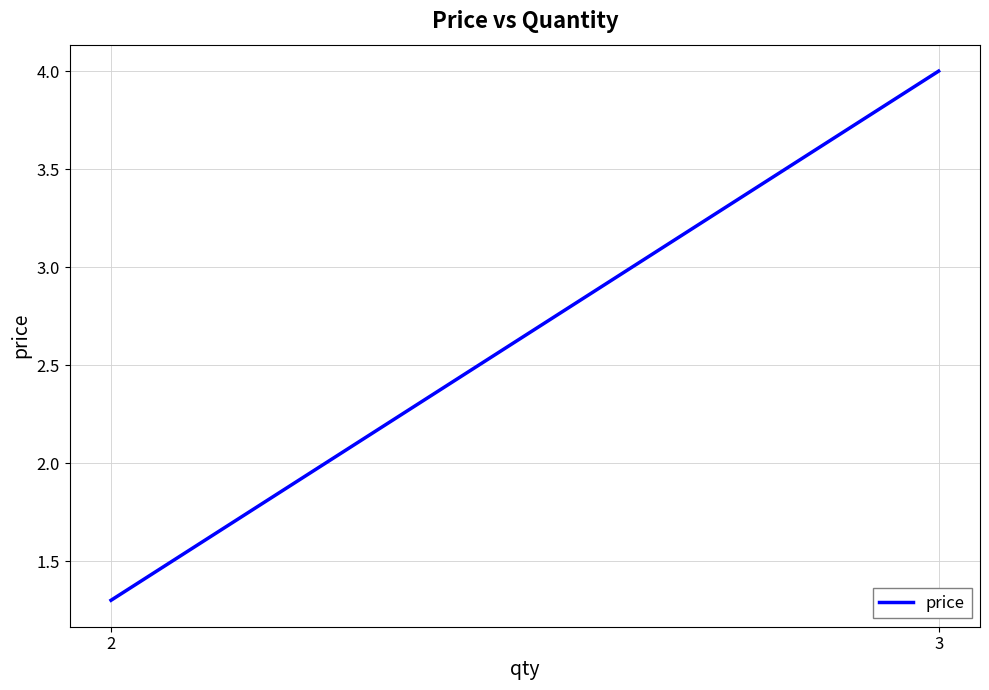

What is the greatest value displayed?

4.0